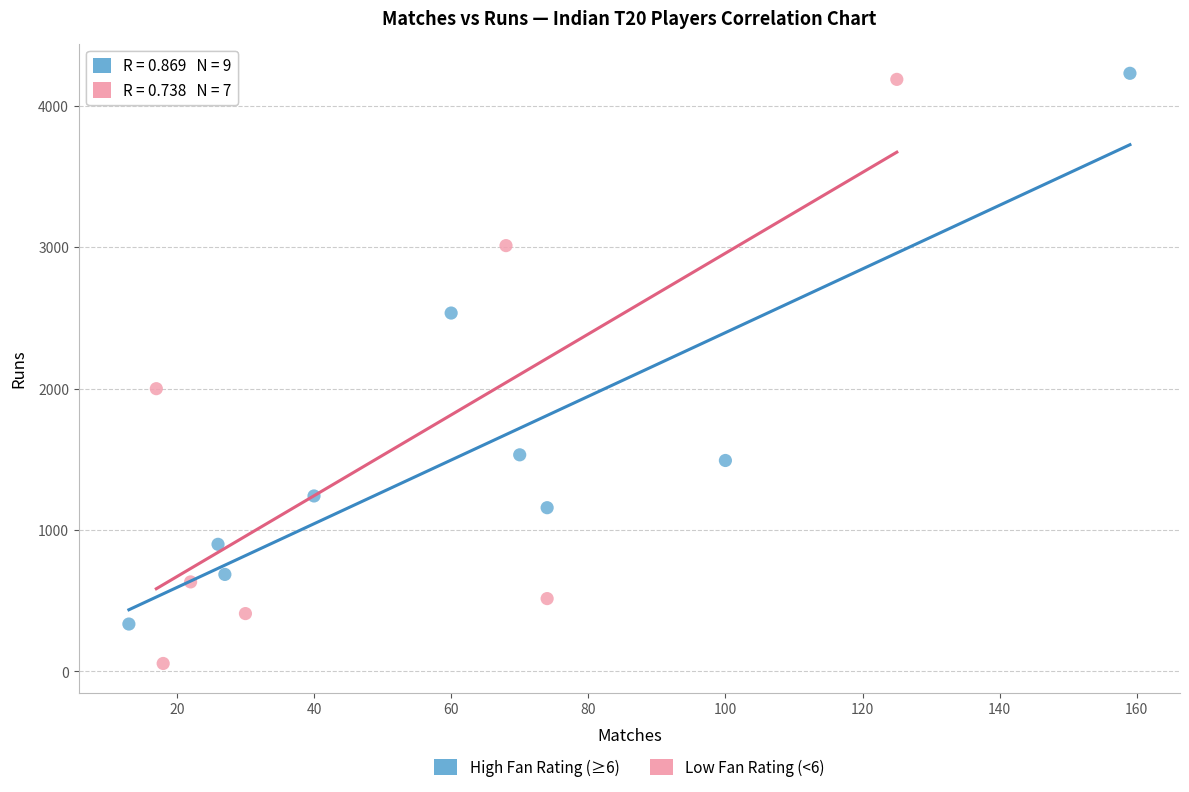

Which series reaches the minimum Y coordinate?

Low Fan Rating (<6)